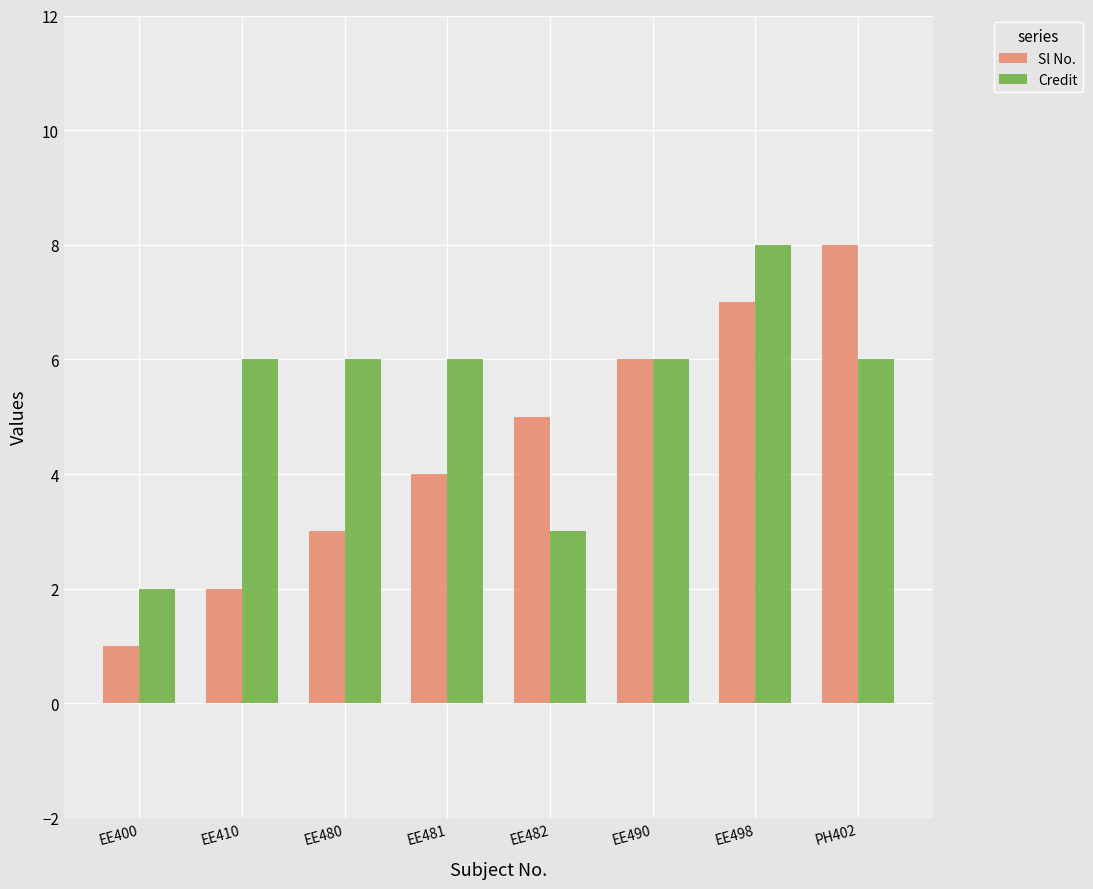

What is the spread (max minus min) of values at EE410?

4